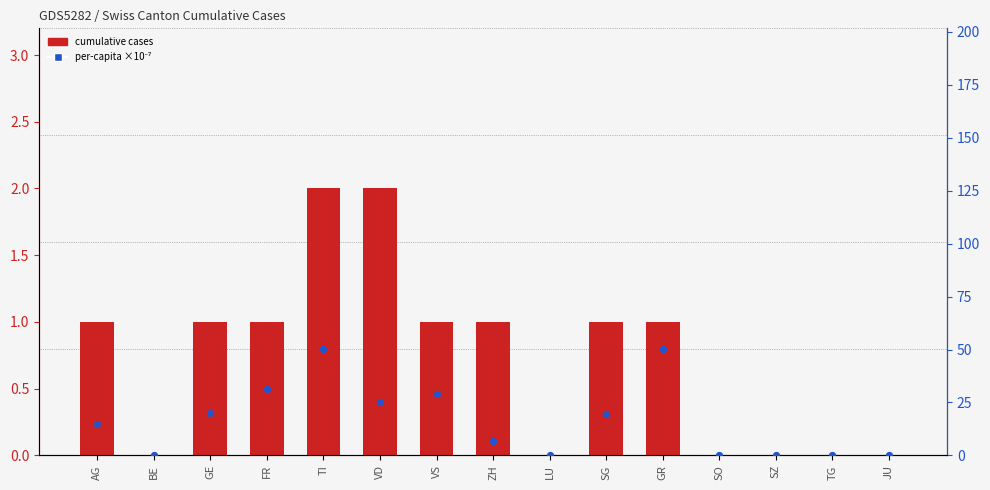

Which series contains the highest Y value?

per-capita ×10⁻⁷